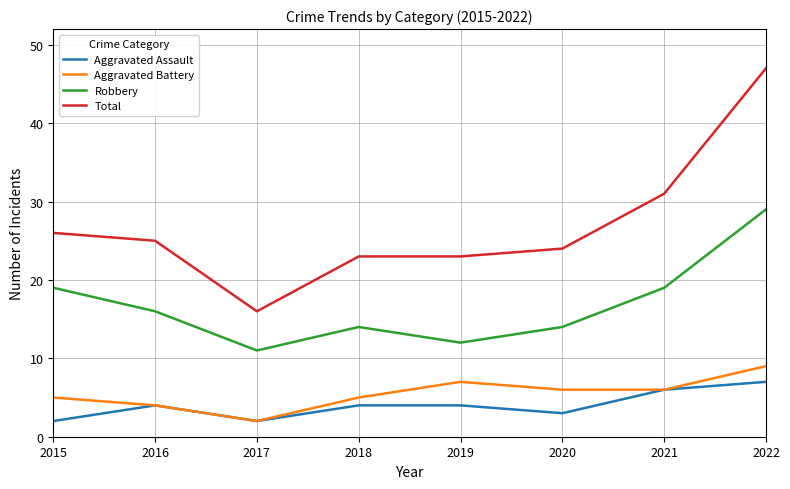

How many lines are shown in the chart?

4